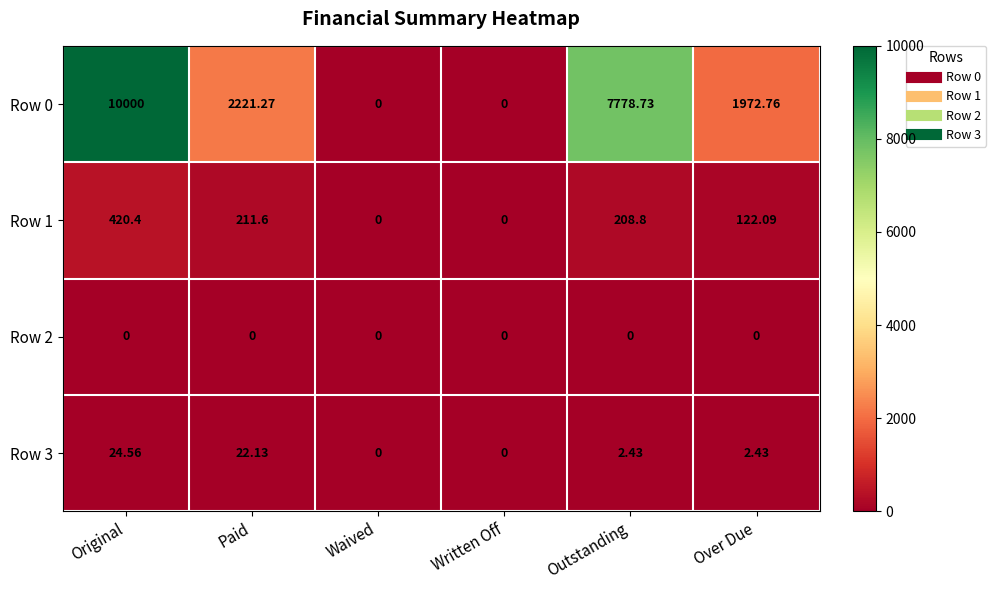

At which category is the sum across all series the highest?

Original